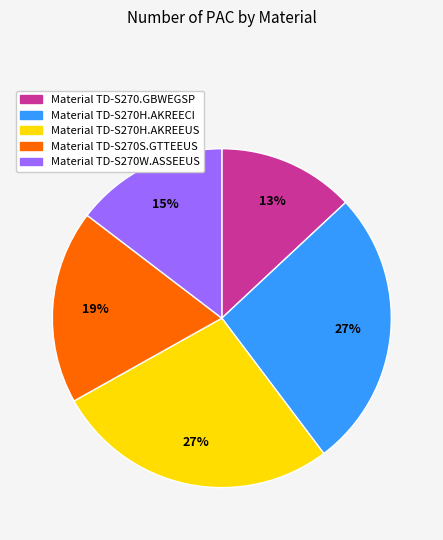

To the nearest percent, what is the difference between the largest and smallest slice percentages?

14%